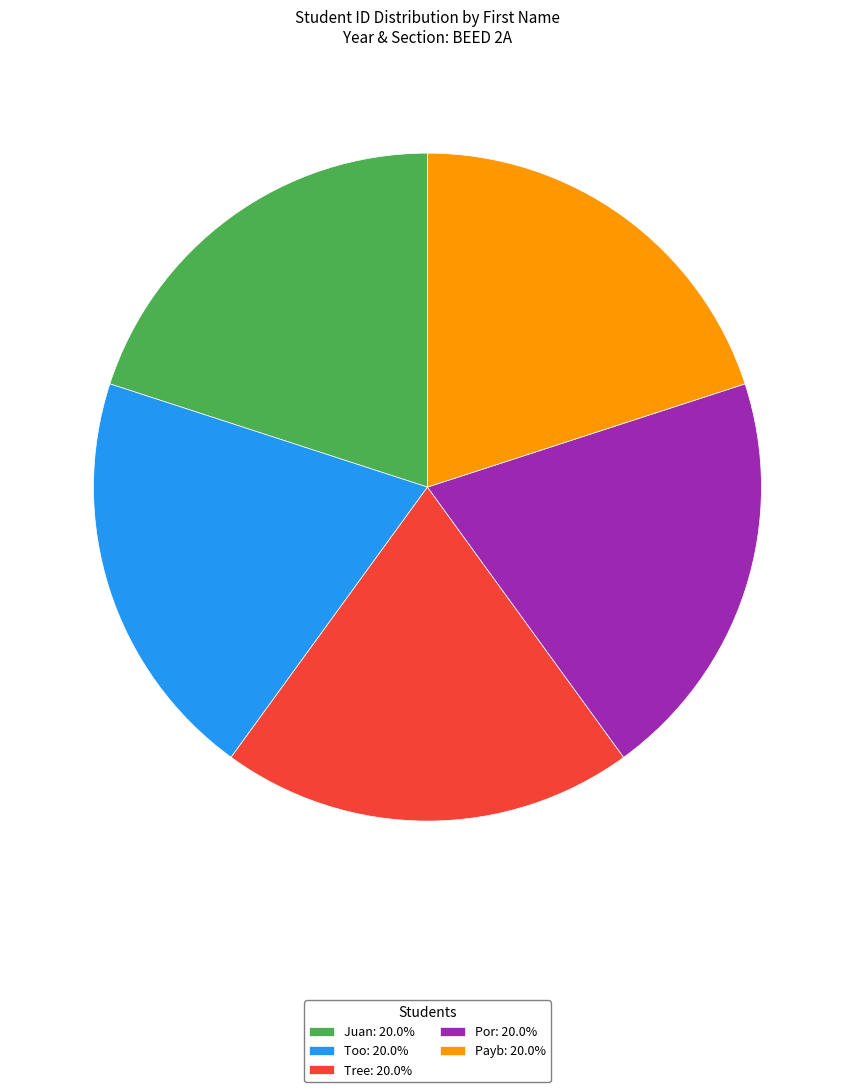

Is there a majority slice in this chart?

No